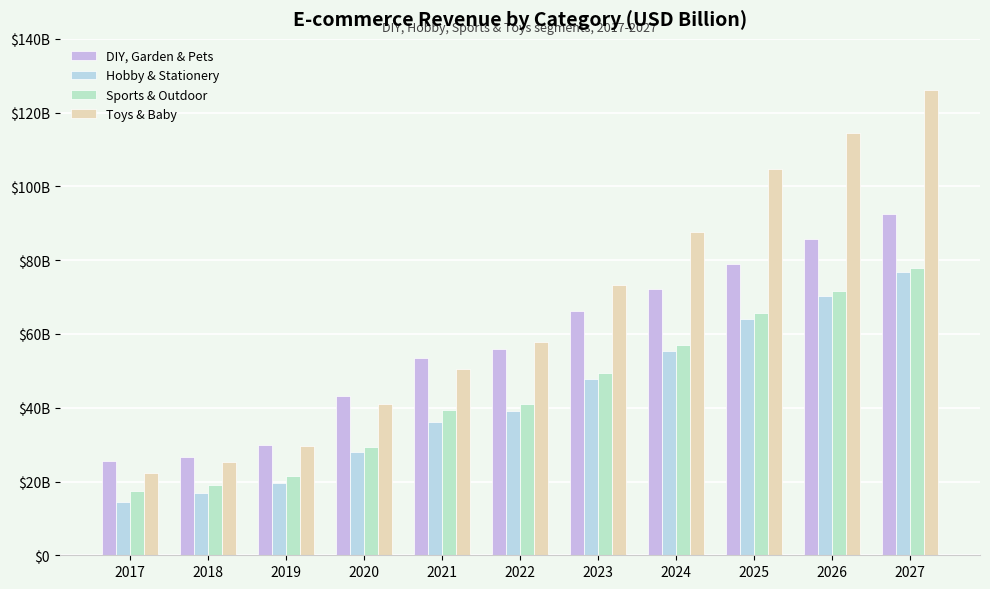

Which series changed the most between 2021 and 2026?

Toys & Baby